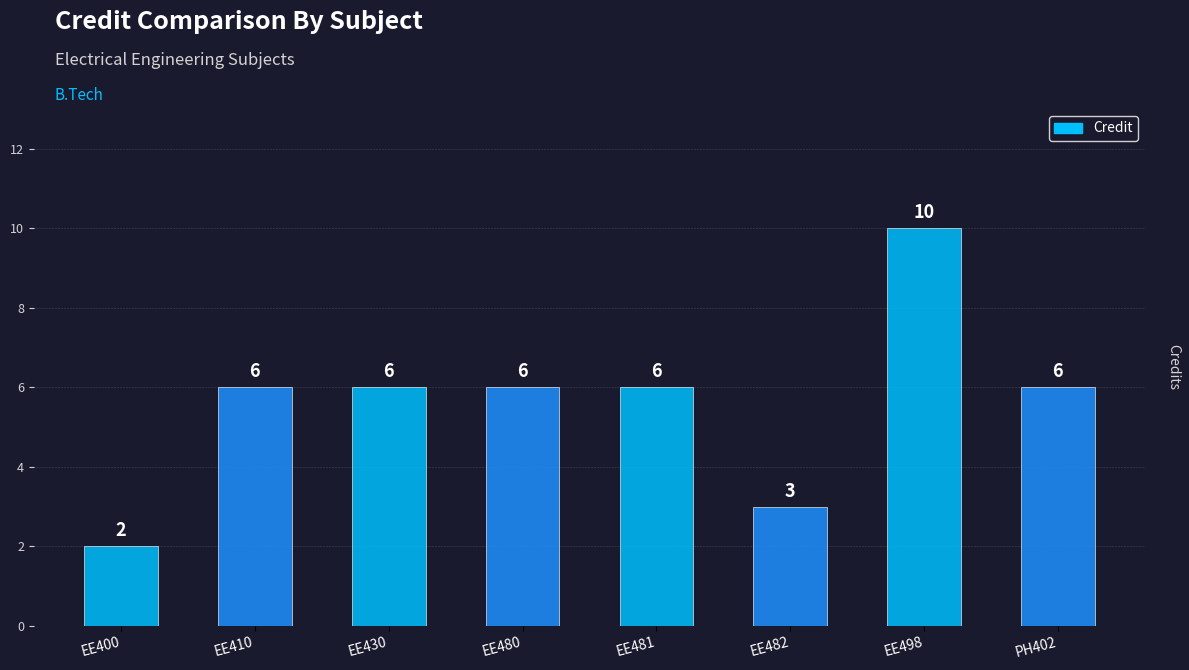

Reading left to right, extract all data points from this chart.

2	6	6	6	6	3	10	6